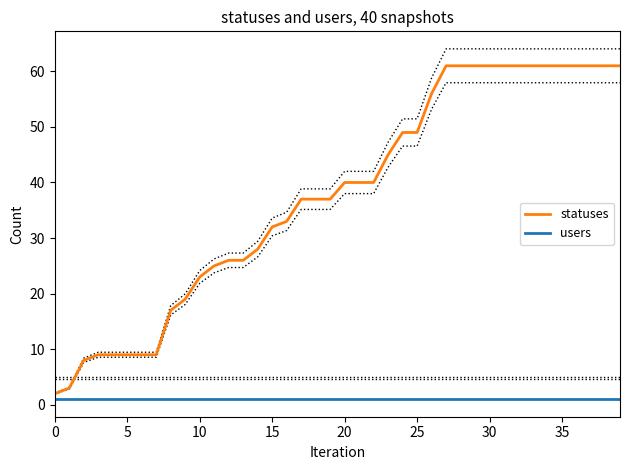

Is it true that users equals 1 at 38?

True